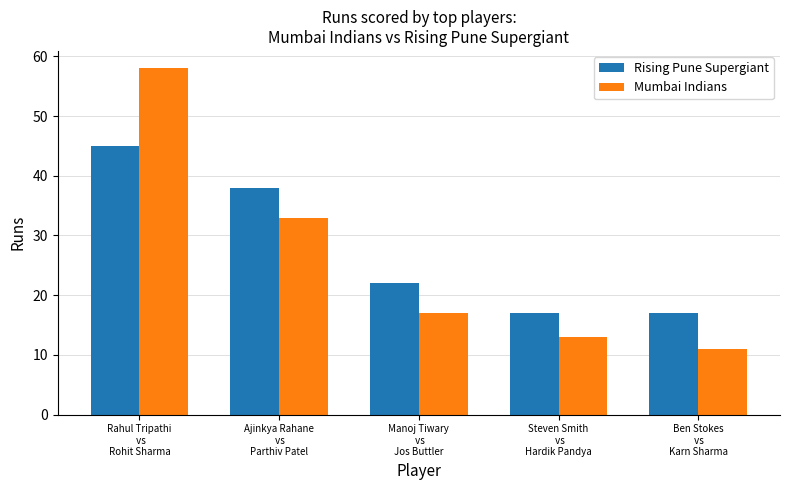

How many Rising Pune Supergiant values are between 17 and 38?

4